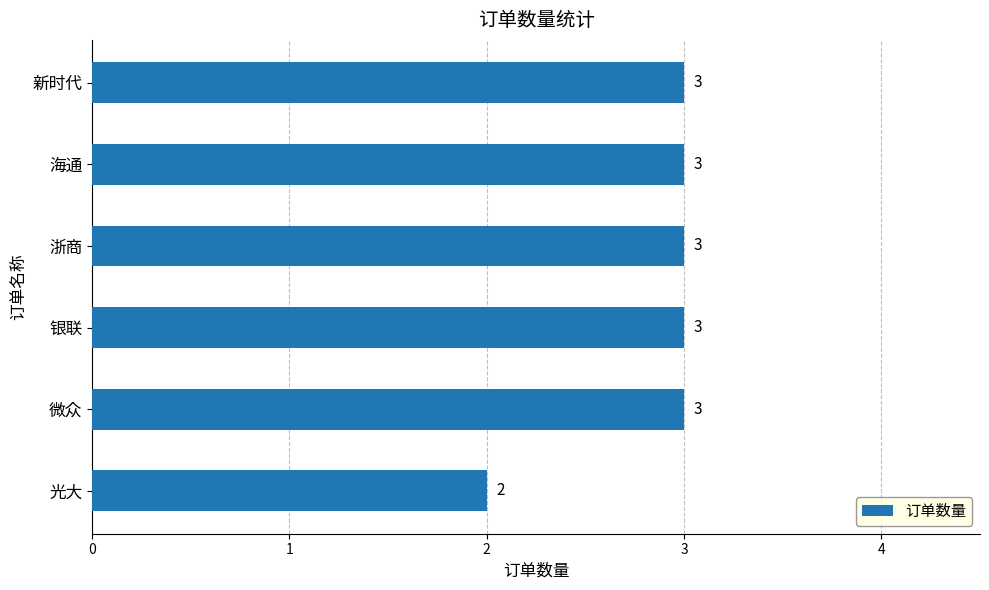

What is the change in value from 光大 to 微众?

+1